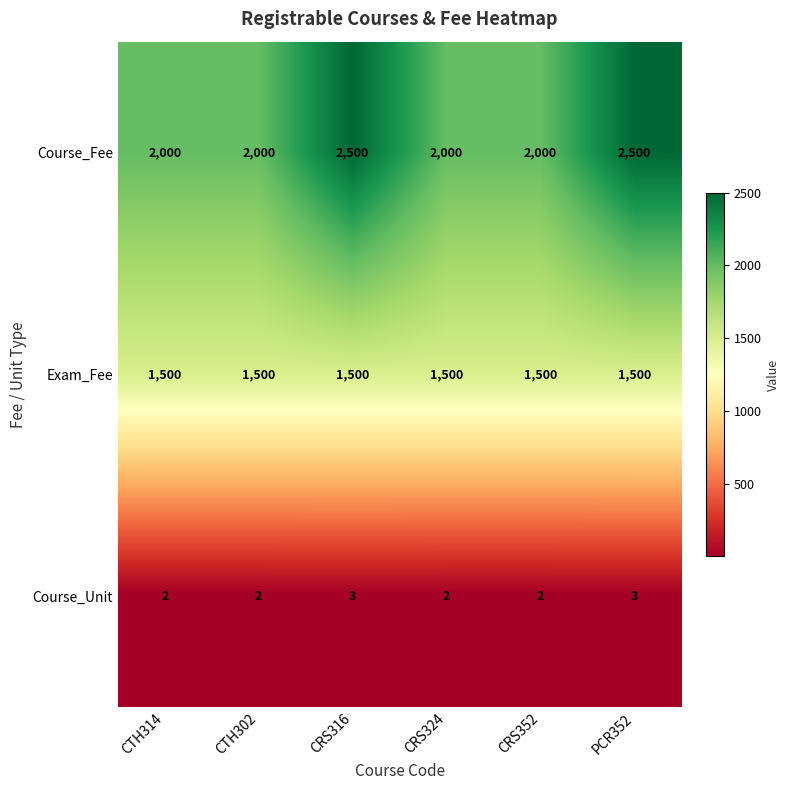

Which series changed the most between CTH314 and PCR352?

Course_Fee